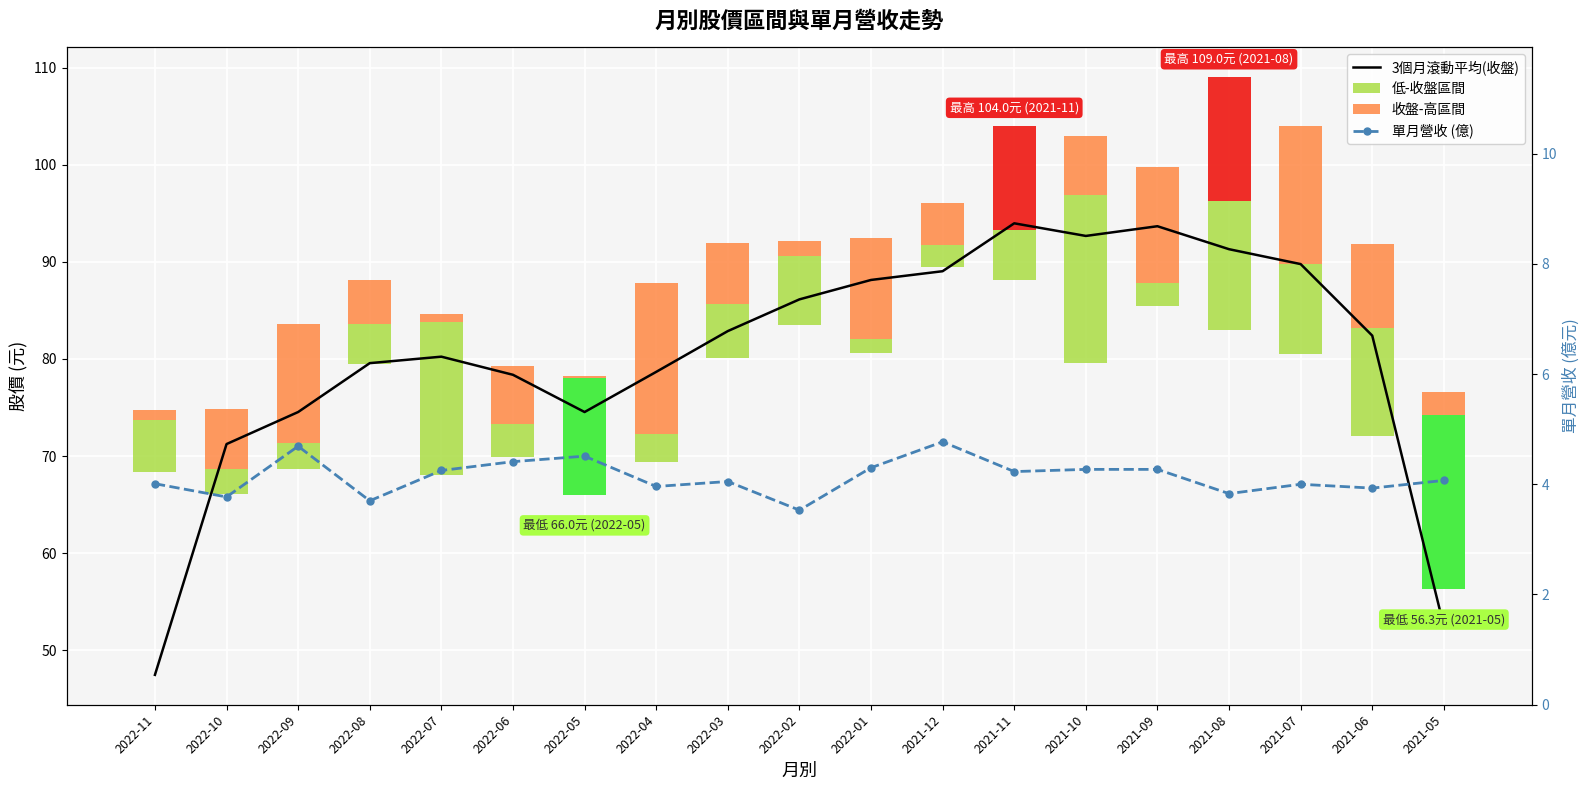

True or false: 低-收盤區間 has a value of 9.3 at 2021-07.

True